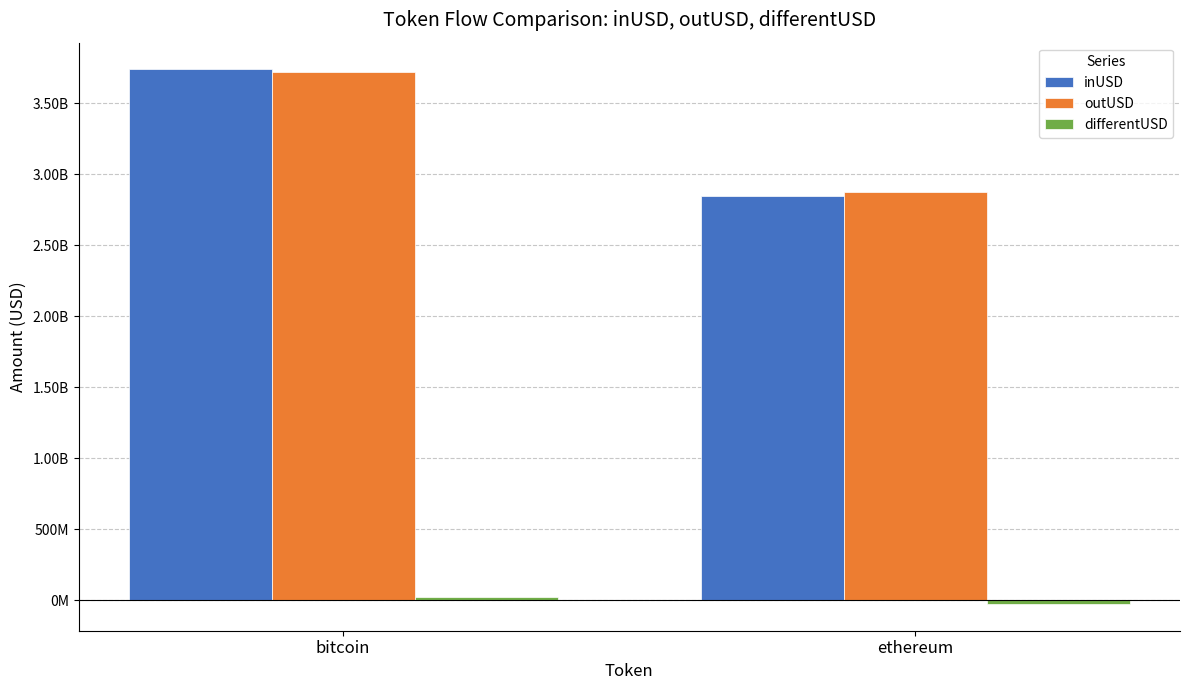

Does the chart contain any negative values?

Yes